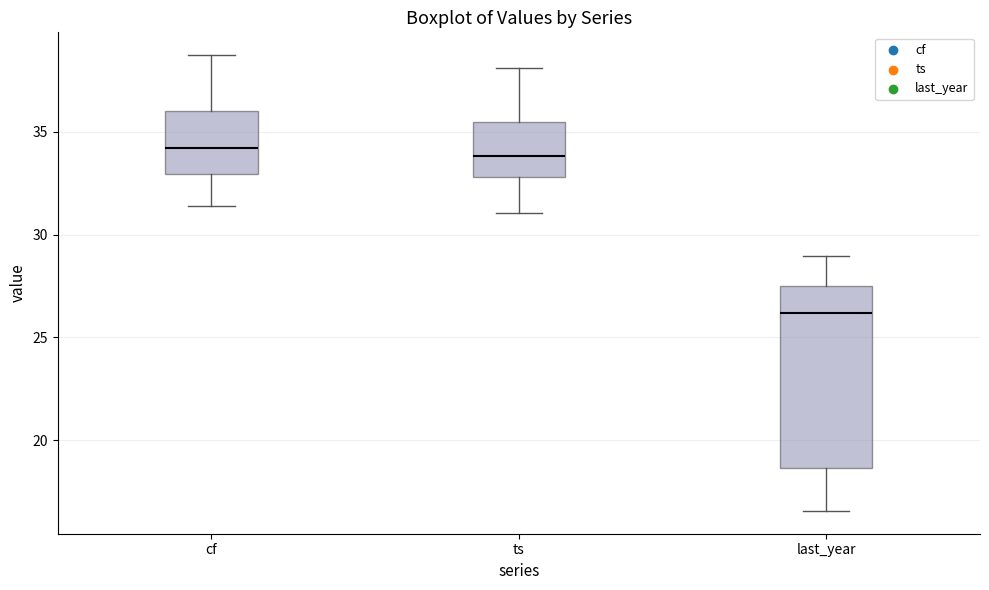

Reading left to right, read every box against the y-axis: the position of its median line, the range the box covers, and the ends of its whiskers. The values are not printed on the chart, so give them approximately, as read against the axis.

cf: median 34.0, box 33.0 to 36.0, whiskers 31.5 to 38.5
ts: median 34.0, box 33.0 to 35.5, whiskers 31.0 to 38.0
last_year: median 26.0, box 18.5 to 27.5, whiskers 16.5 to 29.0